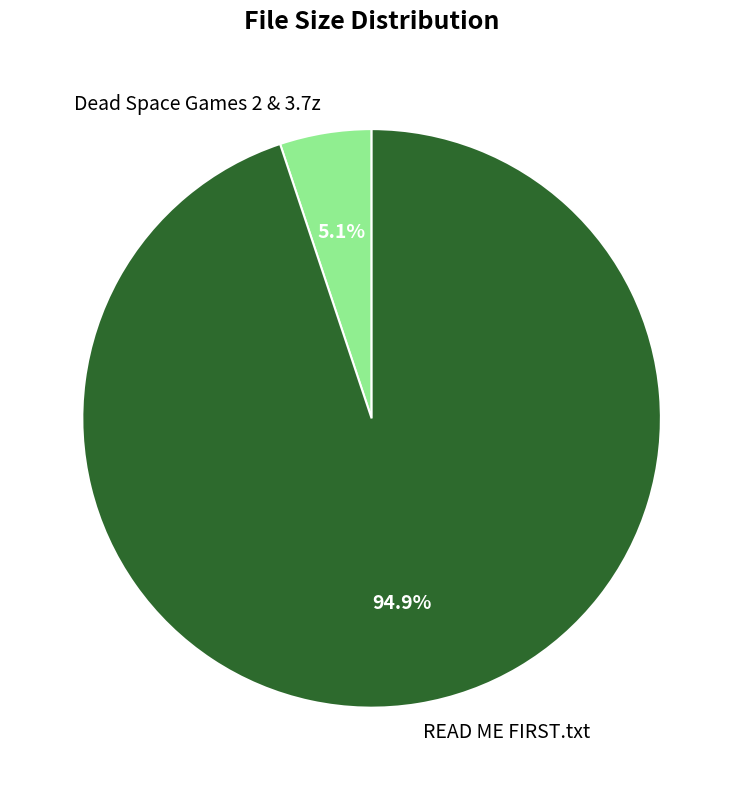

What percentage is the Dead Space Games 2 & 3.7z slice, to the nearest percent?

5%